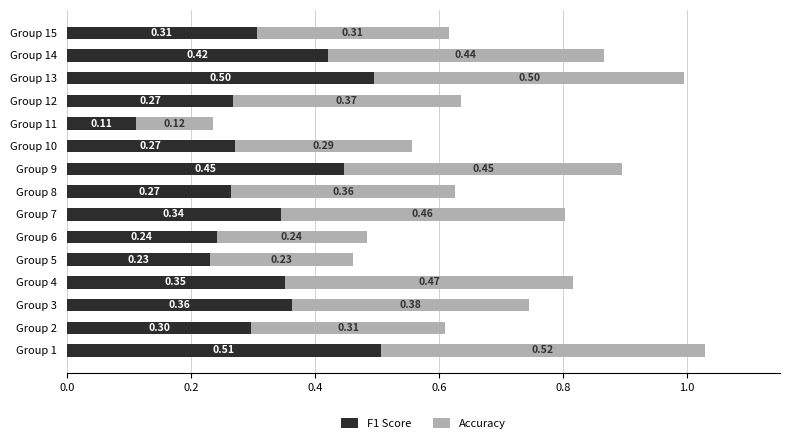

At which category is the sum across all series the highest?

Group 1